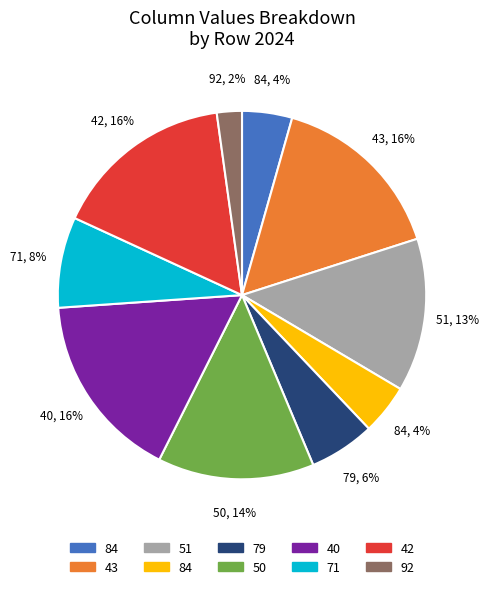

To the nearest percent, what is the average slice percentage?

10%